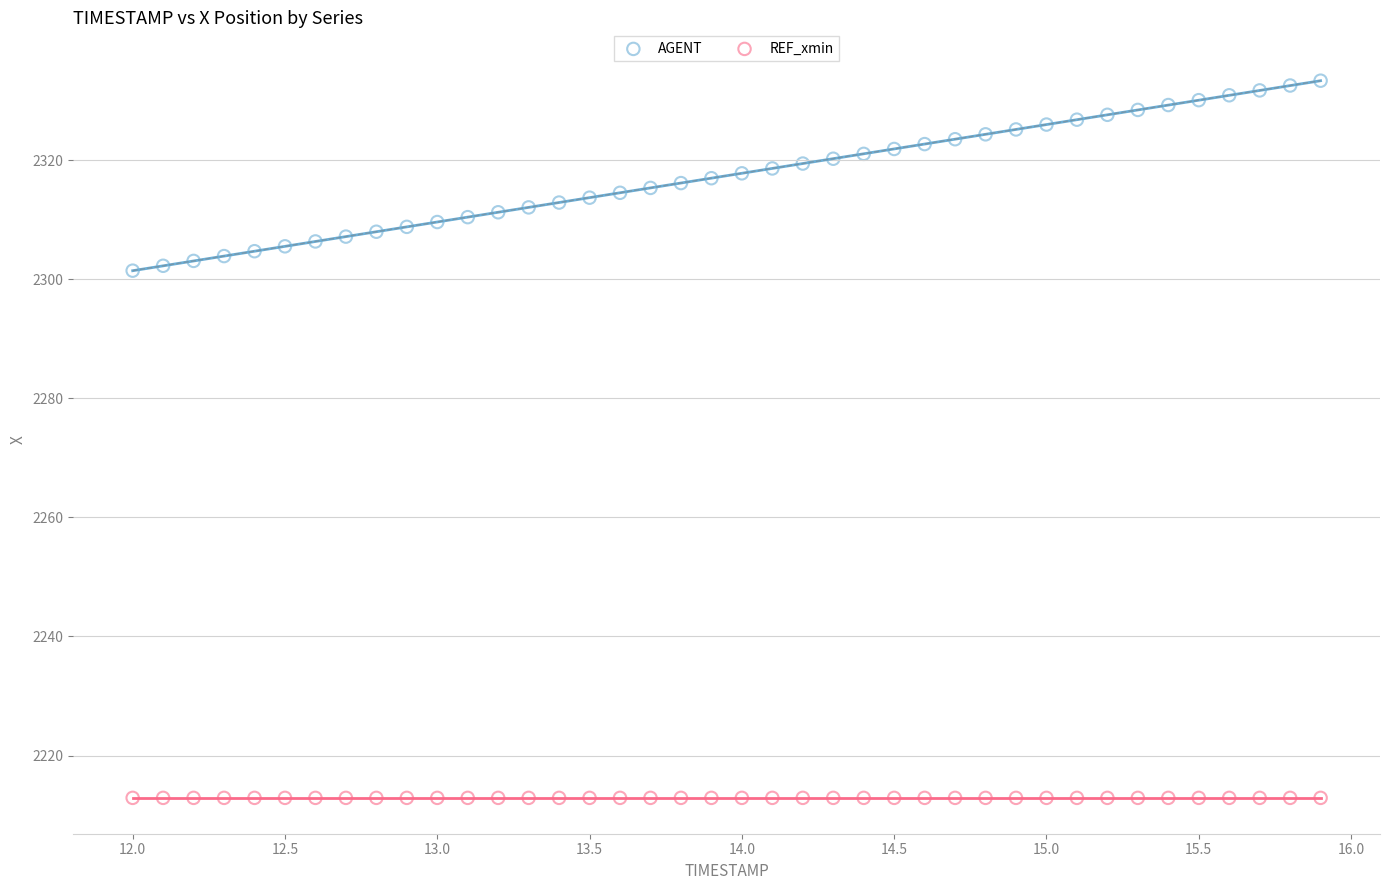

Which series reaches the maximum Y coordinate?

AGENT